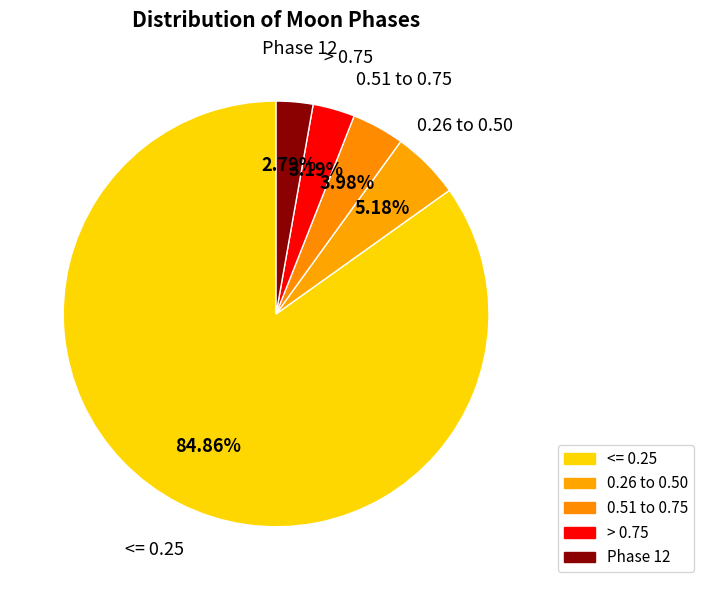

Which slice represents more than half of the pie?

<= 0.25